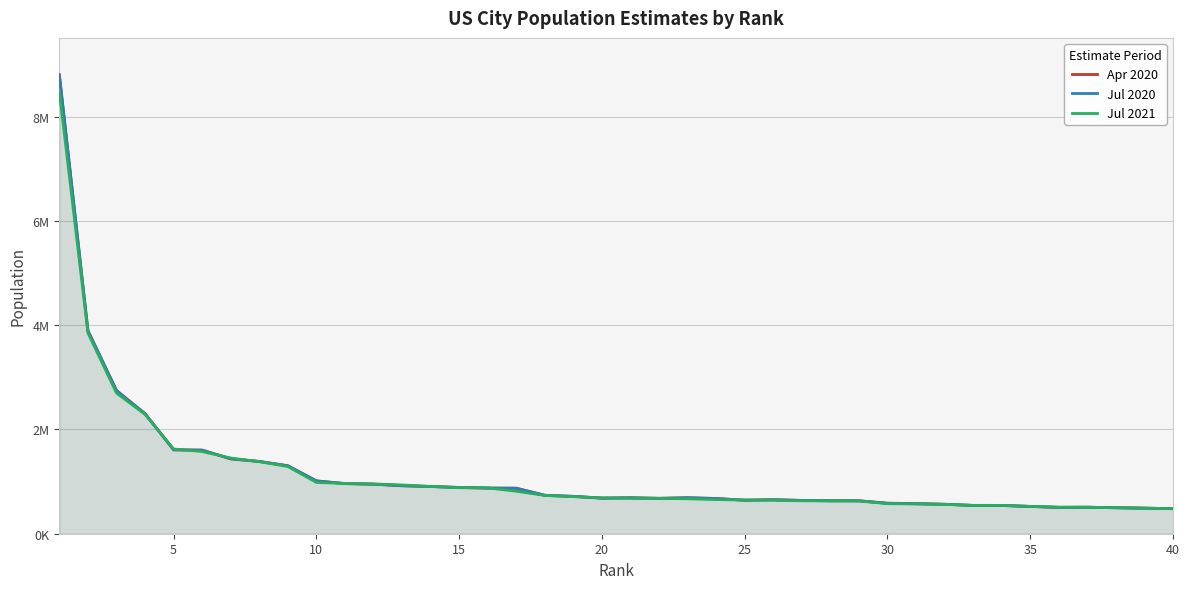

Reading right to left, what are all the values shown in this chart?

Apr 2020: 479260	490627	498602	507969	504500	522754	541349	542161	564563	577235	585708	632207	632689	639614	652089	641825	676216	689545	678587	689504	681387	715522	735157	873965	874541	887752	905672	918377	949577	959549	1014545	1304442	1385922	1434270	1603797	1607739	2302792	2747231	3893986	8804190
Jul 2020: 480213	491168	499586	507932	505860	523416	541859	542159	564648	576301	583132	631326	632037	638176	652388	643292	674272	690093	678598	689248	682760	717630	738172	870014	876747	887382	905860	922592	950463	963121	1010908	1303234	1385394	1438227	1601005	1611345	2300027	2741730	3889834	8772978
Jul 2021: 483956	487300	496461	508394	509475	525041	543242	544510	562599	569330	576498	628127	628594	632464	641162	646790	654776	670050	678415	678851	687725	711463	733919	815201	879709	882039	906528	935508	954614	964177	983489	1288457	1381611	1451853	1576251	1624569	2288250	2696555	3849297	8467513